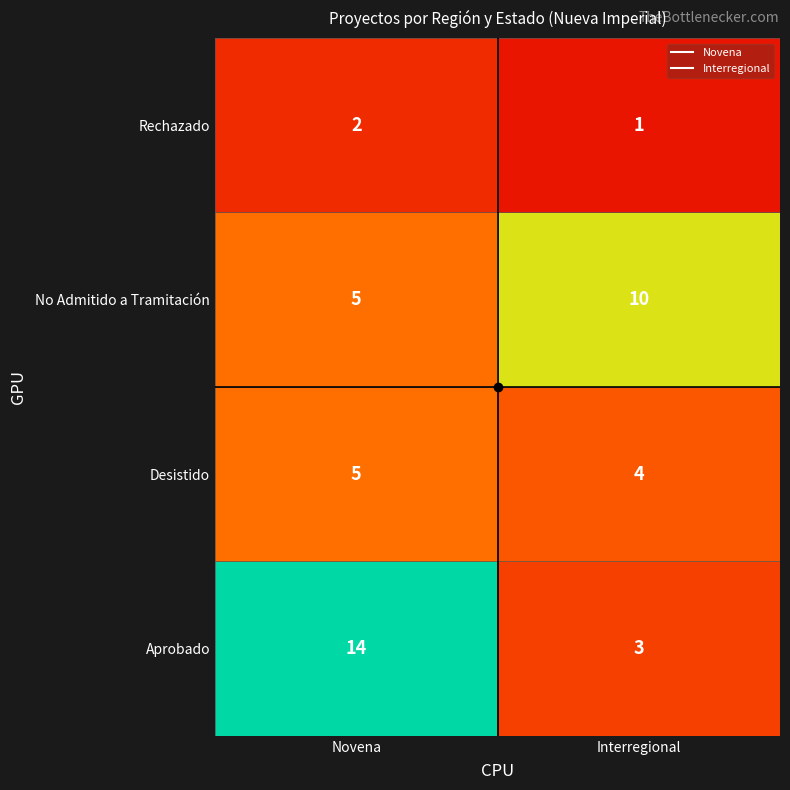

What is the sum of all Desistido values?

9